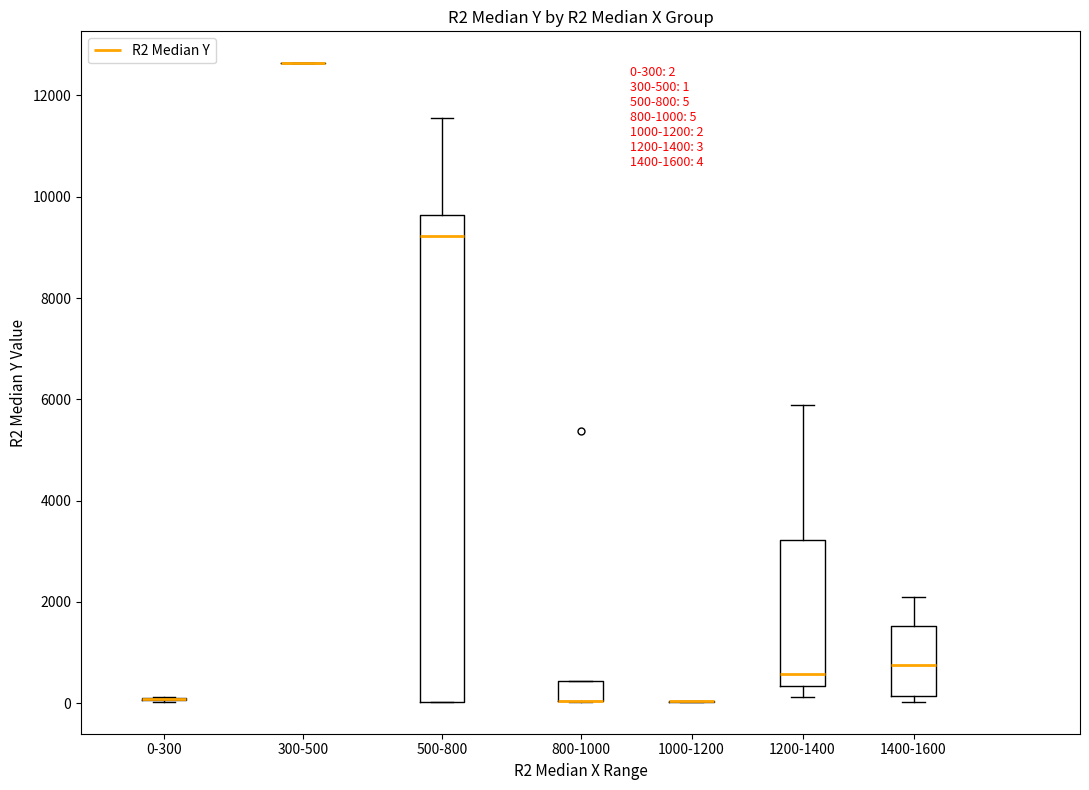

Comparing the boxes themselves (not the whiskers), which one is the tallest?

500-800